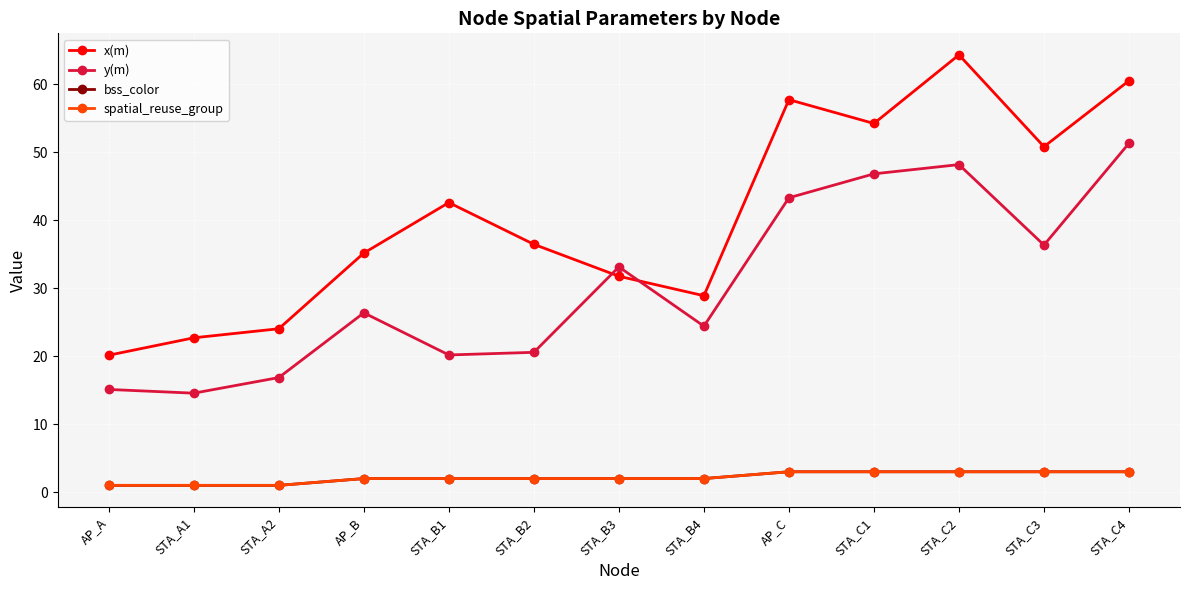

Which category has the highest value in the x(m) series?

STA_C2